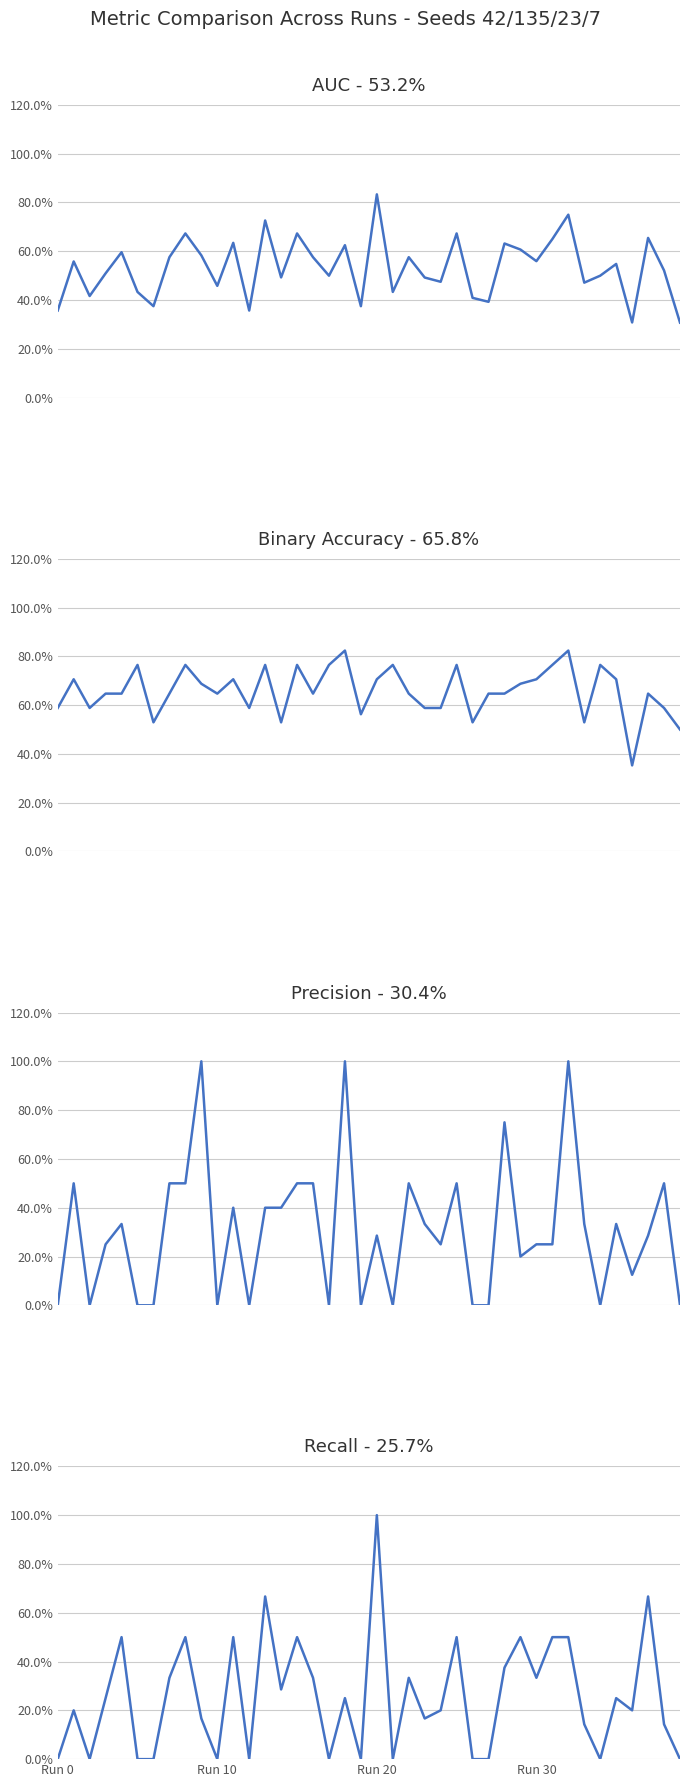

How many interior local valleys does the recall series have?

11